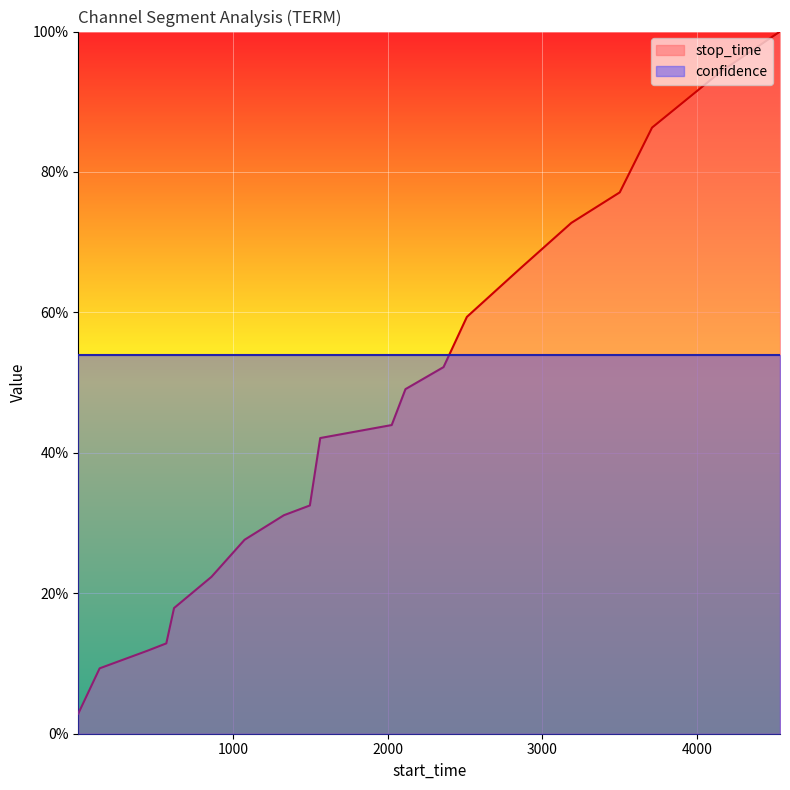

Rank the categories by value from lowest to highest.

1, 139, 449, 570, 620, 862, 1076, 1330, 1498, 1565, 2027, 2116, 2362, 2513, 2857, 3188, 3501, 3710, 4154, 4537